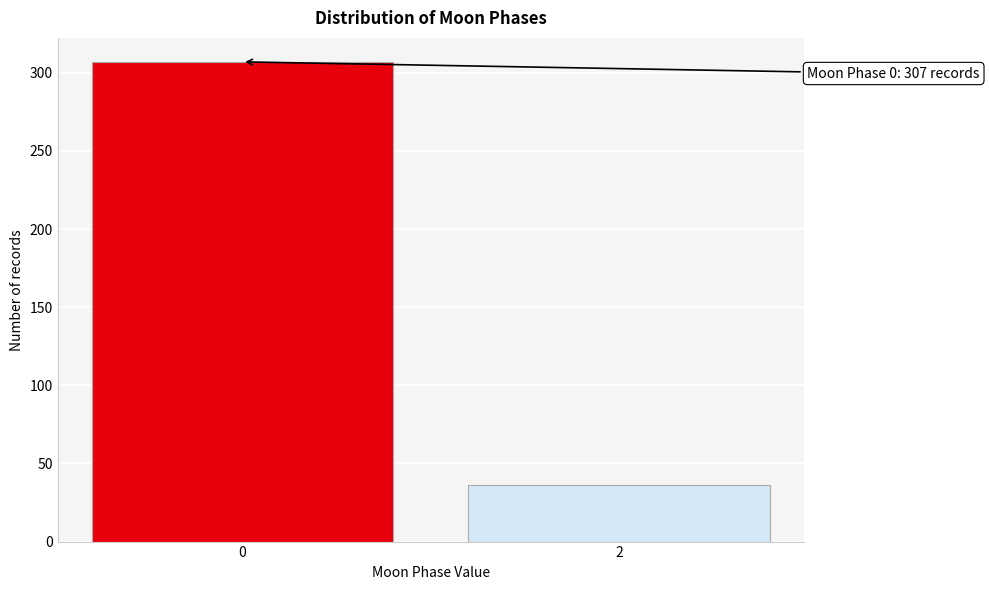

Reading left to right, extract all data points from this chart.

0=307	2=36